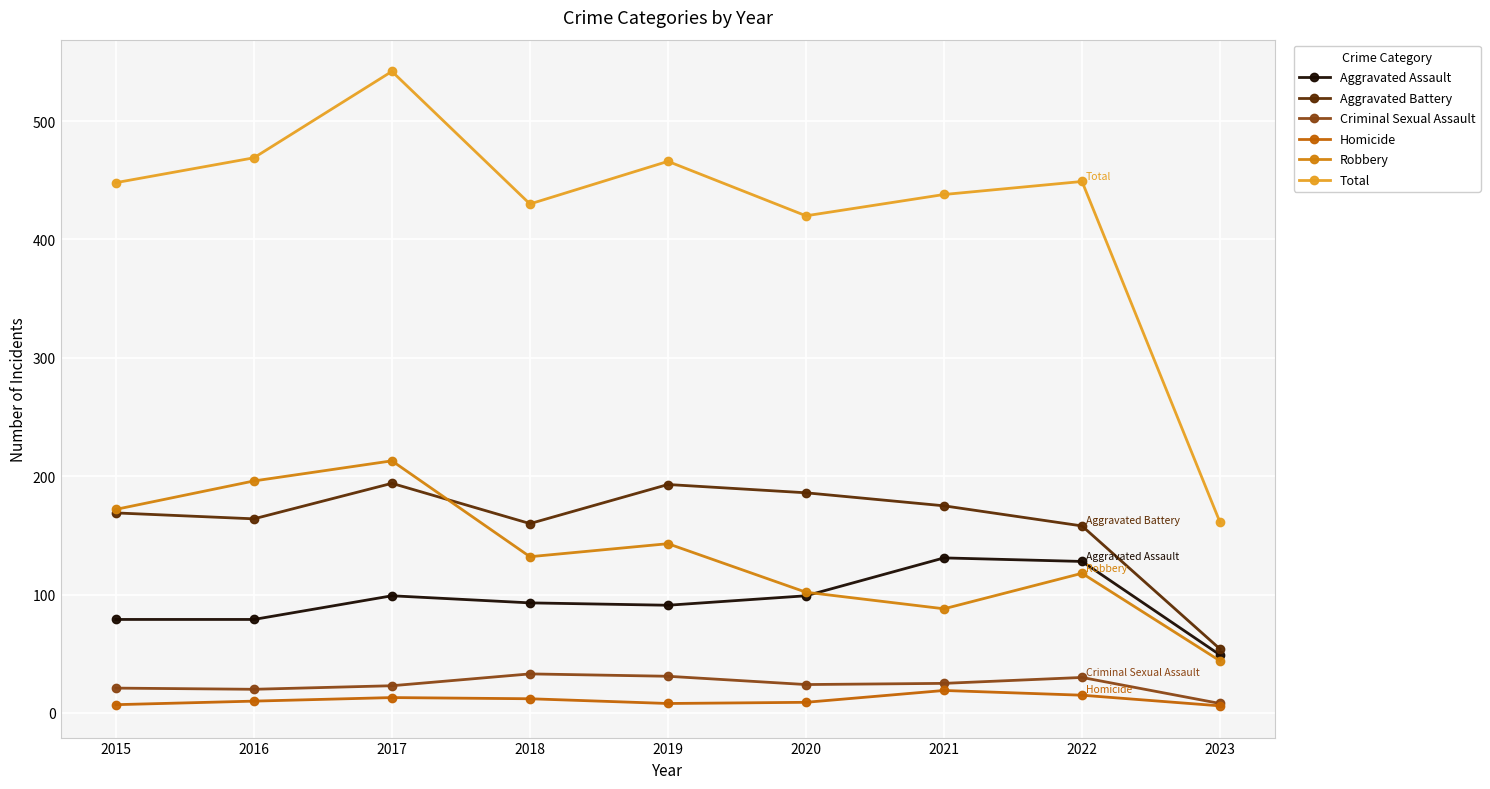

Reading right to left, extract all data points from this chart.

Aggravated Assault: 2023=49	2022=128	2021=131	2020=99	2019=91	2018=93	2017=99	2016=79	2015=79
Aggravated Battery: 2023=54	2022=158	2021=175	2020=186	2019=193	2018=160	2017=194	2016=164	2015=169
Criminal Sexual Assault: 2023=8	2022=30	2021=25	2020=24	2019=31	2018=33	2017=23	2016=20	2015=21
Homicide: 2023=6	2022=15	2021=19	2020=9	2019=8	2018=12	2017=13	2016=10	2015=7
Robbery: 2023=44	2022=118	2021=88	2020=102	2019=143	2018=132	2017=213	2016=196	2015=172
Total: 2023=161	2022=449	2021=438	2020=420	2019=466	2018=430	2017=542	2016=469	2015=448